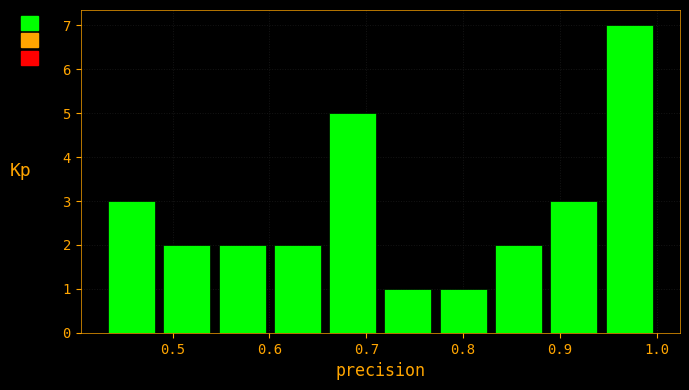

Reading left to right, transcribe this chart: for each bar, give the range it covers on the x-axis and its height. Neither the bar edges nor the heights are printed on the chart, so give them approximately, as read against the axes.

0.43 to 0.49: 3
0.49 to 0.54: 2
0.54 to 0.60: 2
0.60 to 0.66: 2
0.66 to 0.71: 5
0.71 to 0.77: 1
0.77 to 0.83: 1
0.83 to 0.89: 2
0.89 to 0.94: 3
0.94 to 1.00: 7